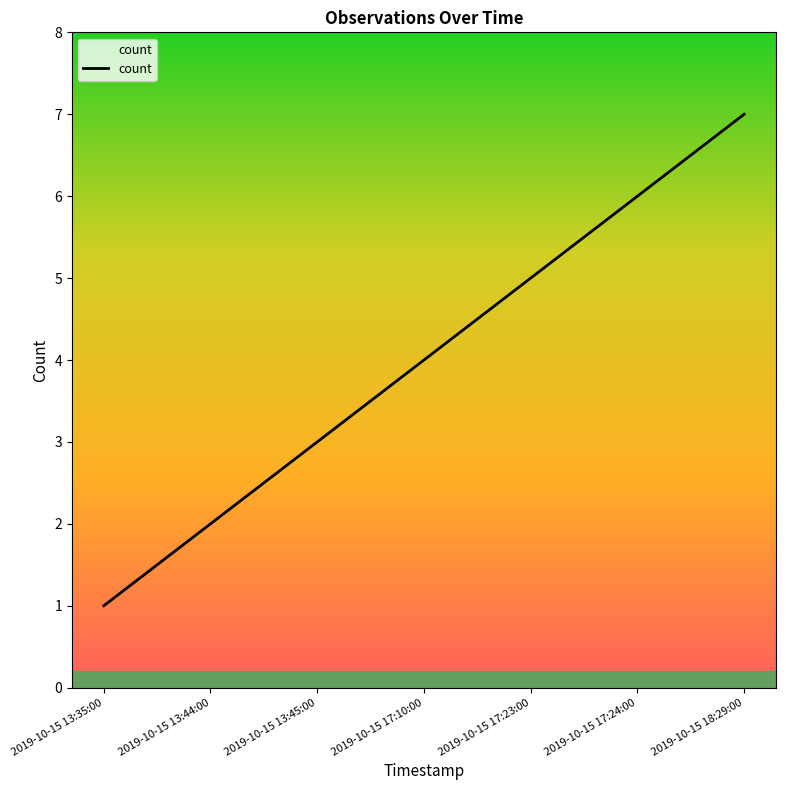

How many lines are shown in the chart?

1